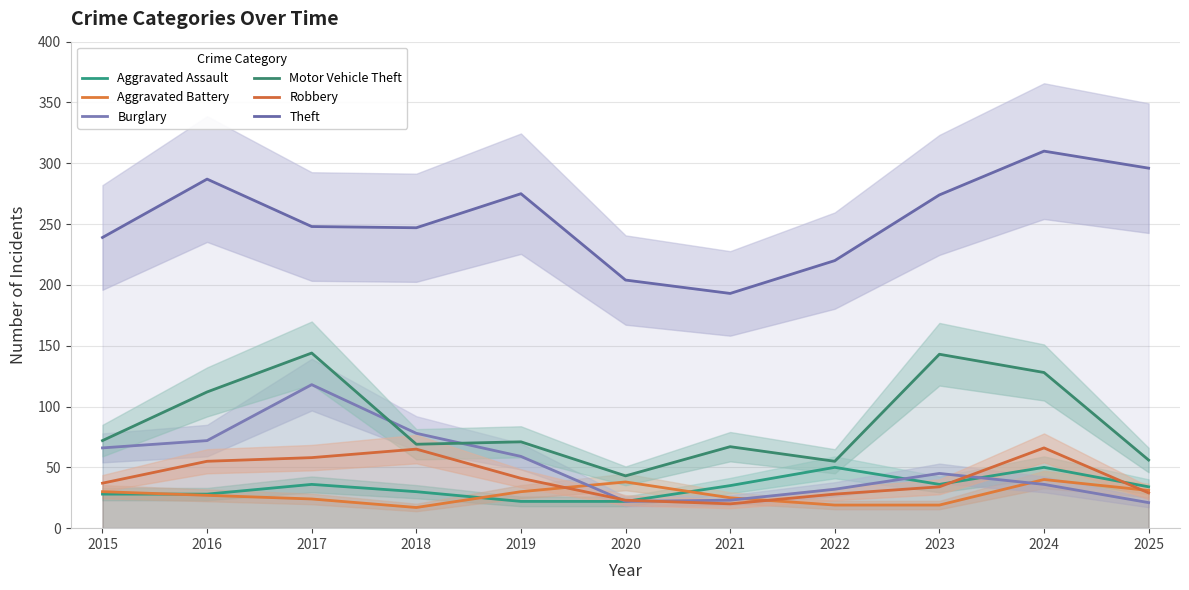

What is the difference between the second highest and second lowest values in the Robbery series?

42